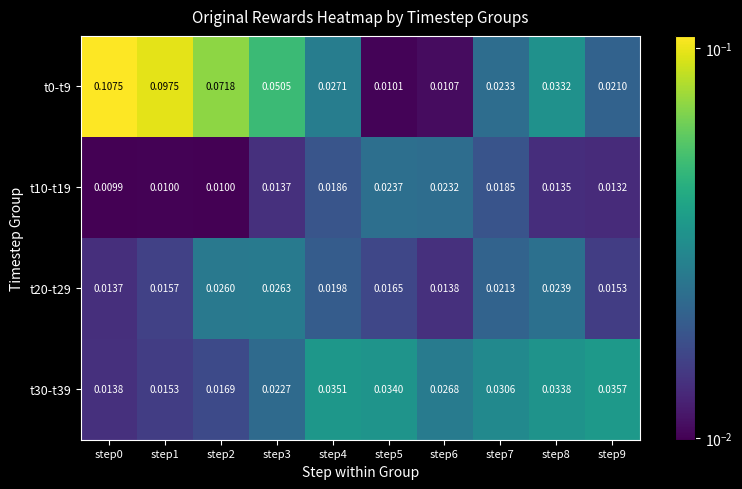

Between step2 and step4, which is larger?

step2